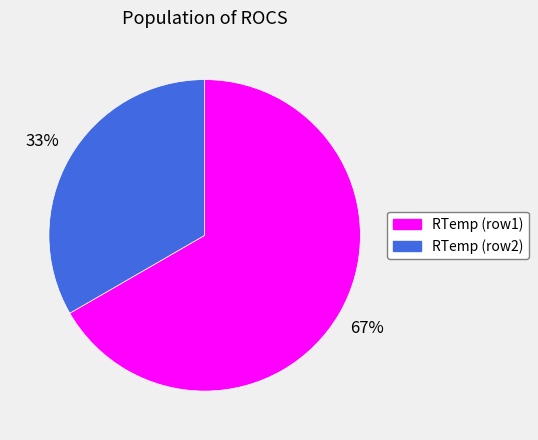

What percentage is the RTemp (row1) slice, to the nearest percent?

67%